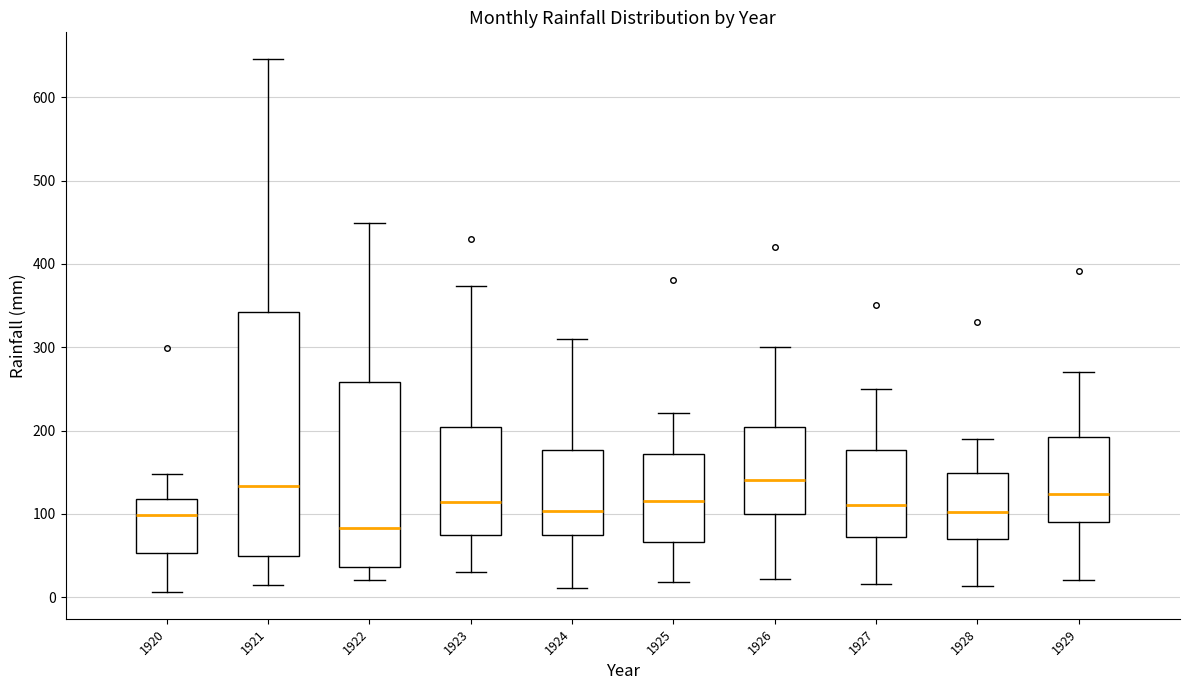

Where does the lower whisker of the box at x = 1926 end on the y-axis? The values are not printed on the chart, so give them approximately, as read against the axis.

20